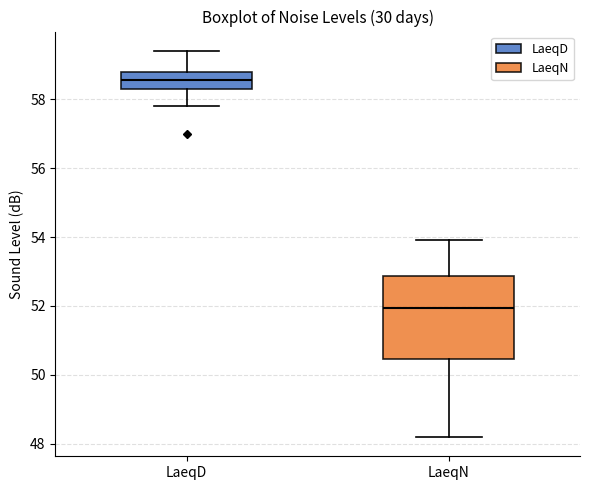

Which box is the tallest, from its lower edge to its upper edge?

LaeqN